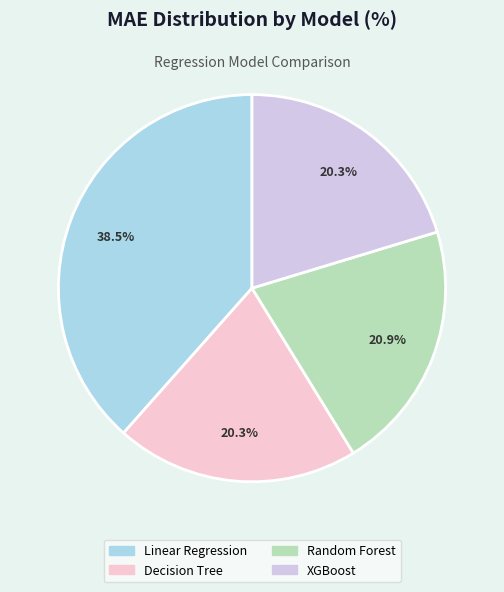

Approximately how many times larger is the value at Decision Tree compared to Random Forest?

1.0